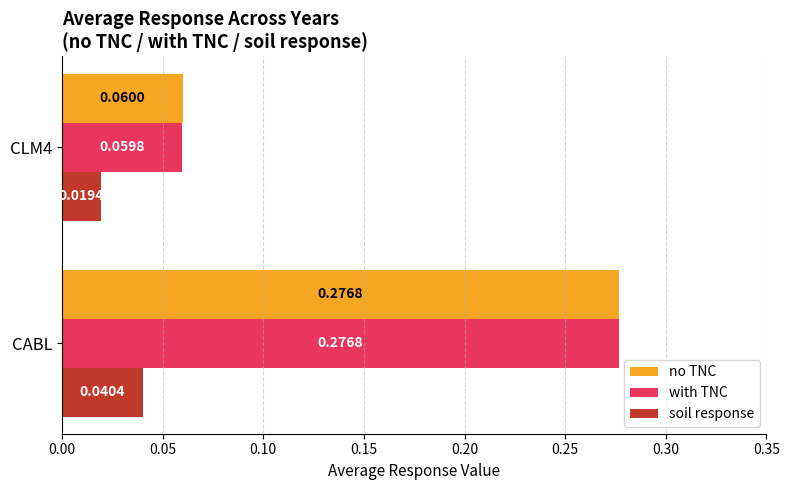

Rank the categories by with TNC value from lowest to highest.

CLM4, CABL